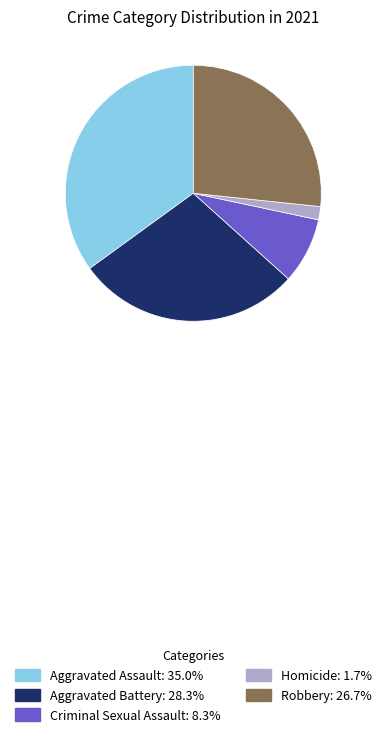

What is the ratio of the value at Aggravated Battery: 28.3% to the value at Criminal Sexual Assault: 8.3%?

3.4